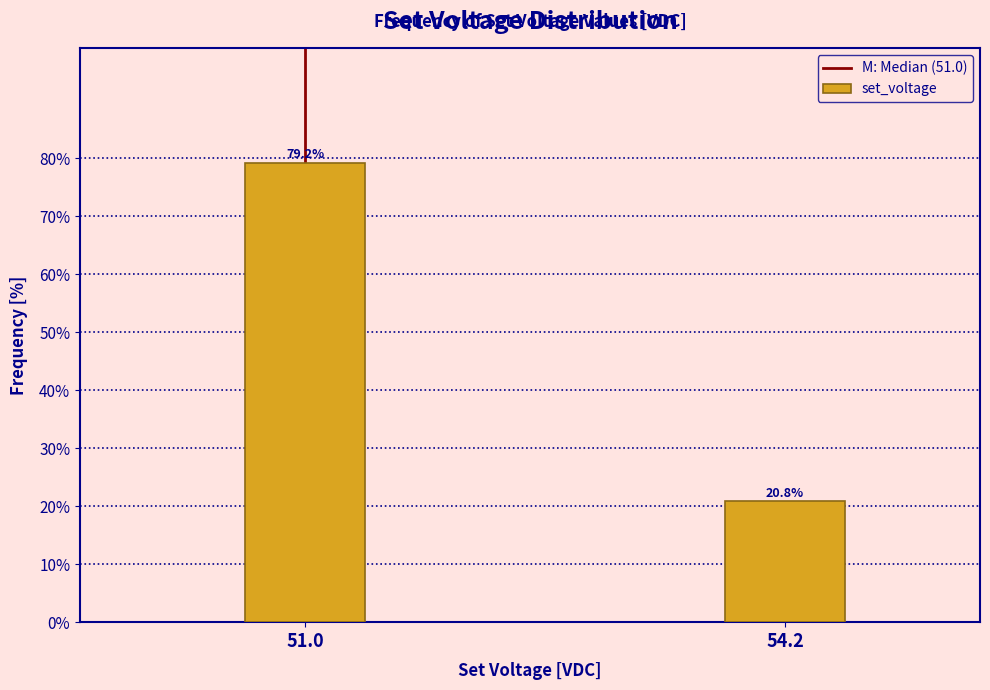

Reading left to right, list all the values displayed in this chart.

79.2	20.8